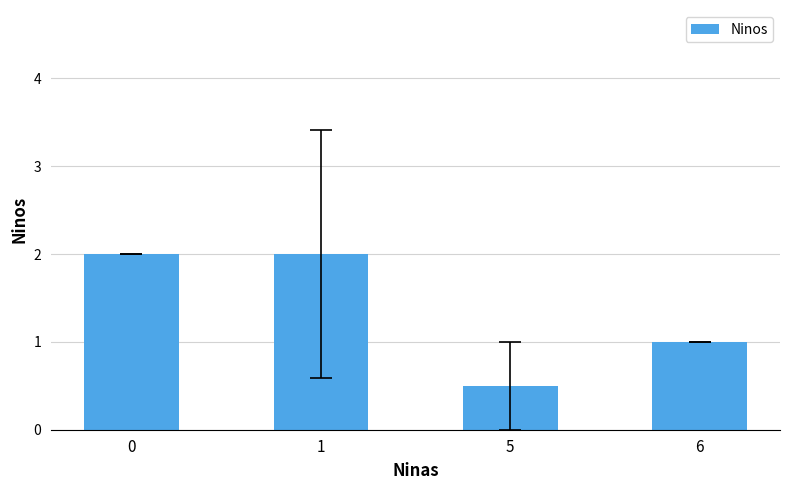

What is the sum of all values?

5.5